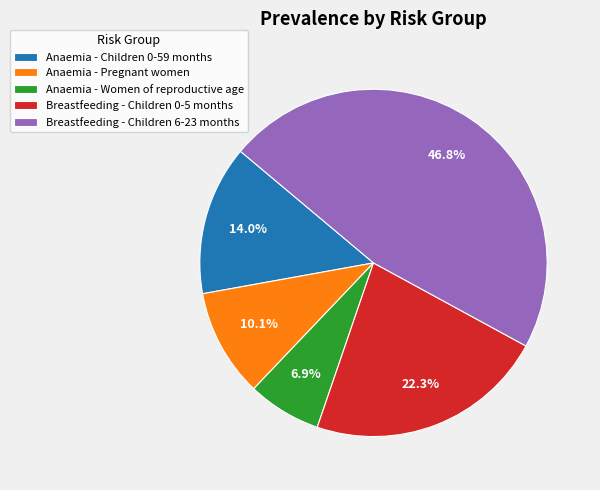

The Breastfeeding - Children 6-23 months slice represents 39% of the pie. True or false?

False